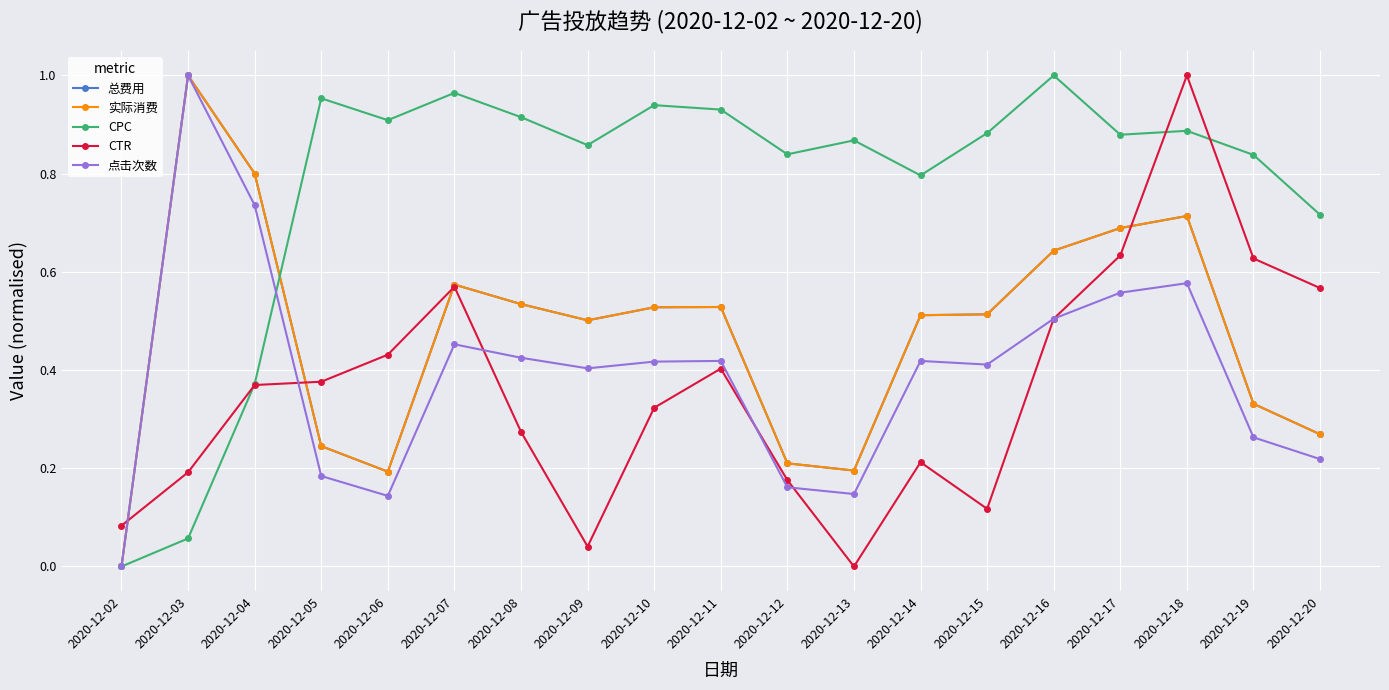

At 2020-12-02, list the series in order from smallest to largest.

总费用, 实际消费, CPC, 点击次数, CTR